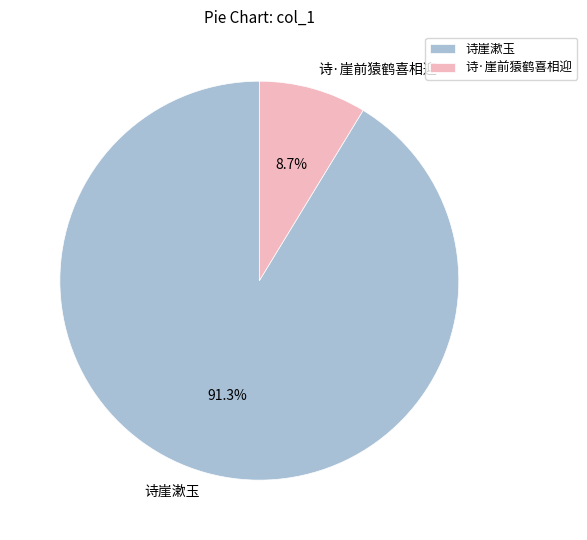

The 诗·崖前猿鹤喜相迎 slice represents 17% of the pie. True or false?

False